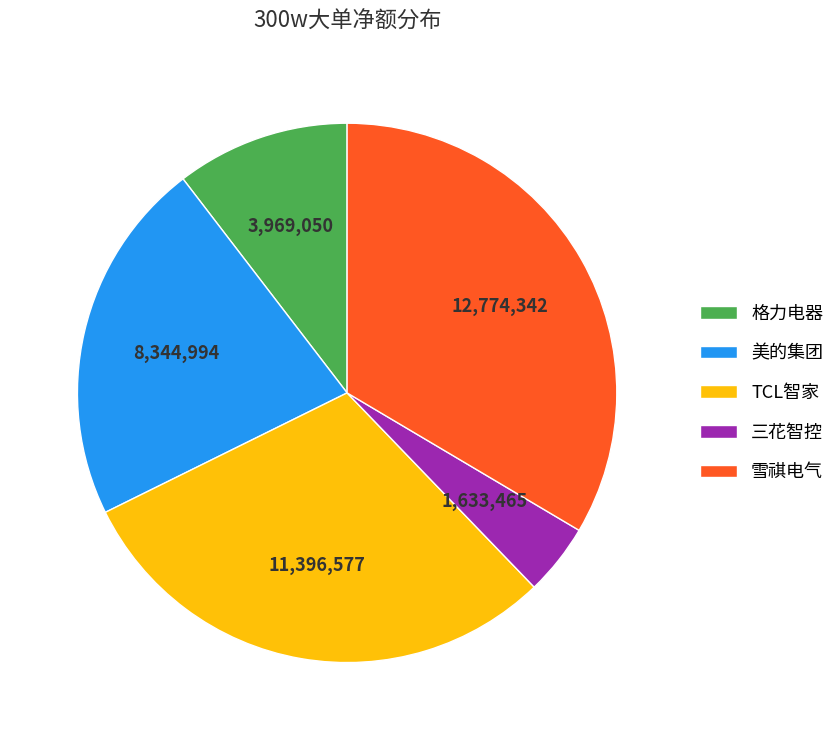

Is there a majority slice in this chart?

No